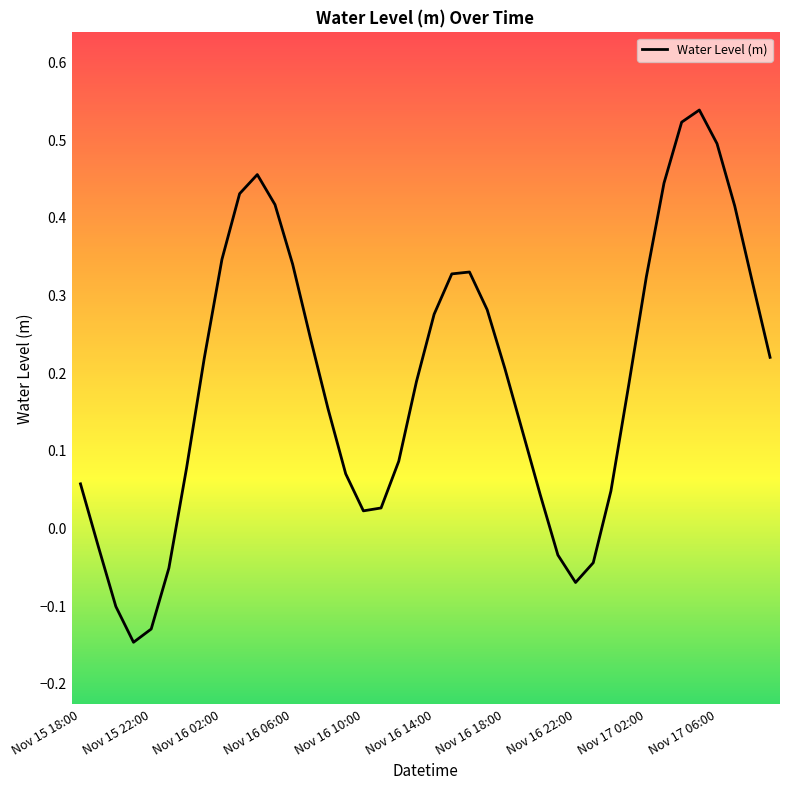

What is the difference between the maximum and minimum values?

0.7